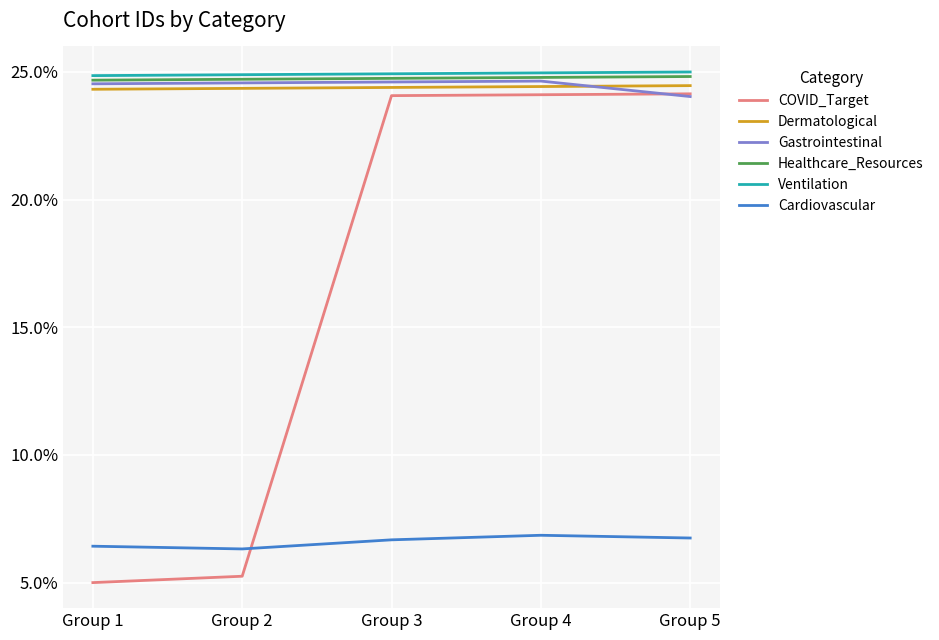

Which series has the widest spread of values?

COVID_Target